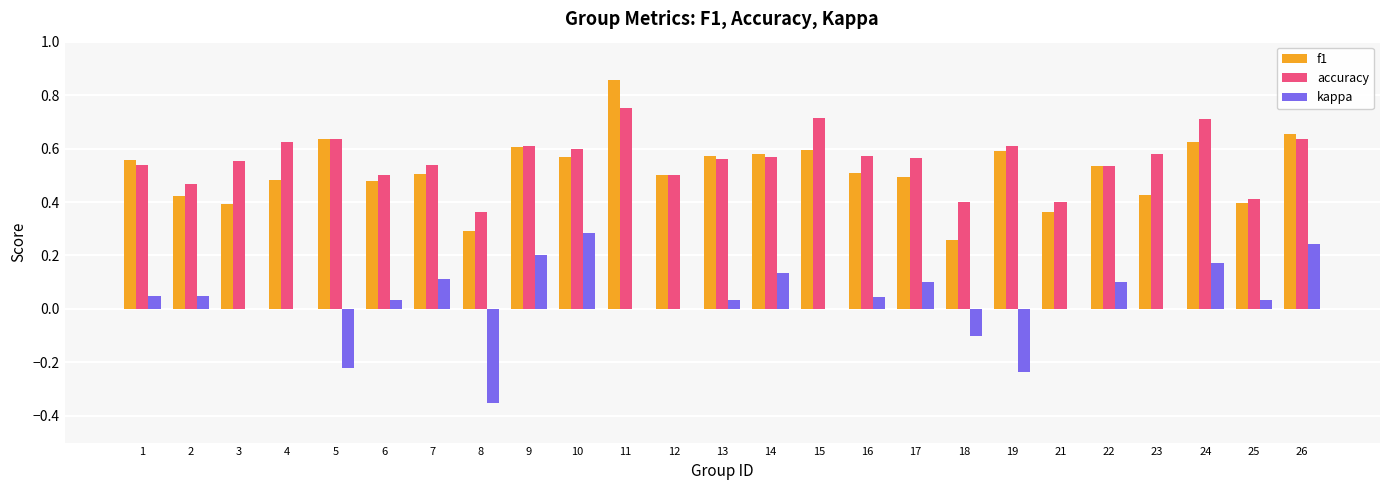

What is the total value across all series at 10?

1.5